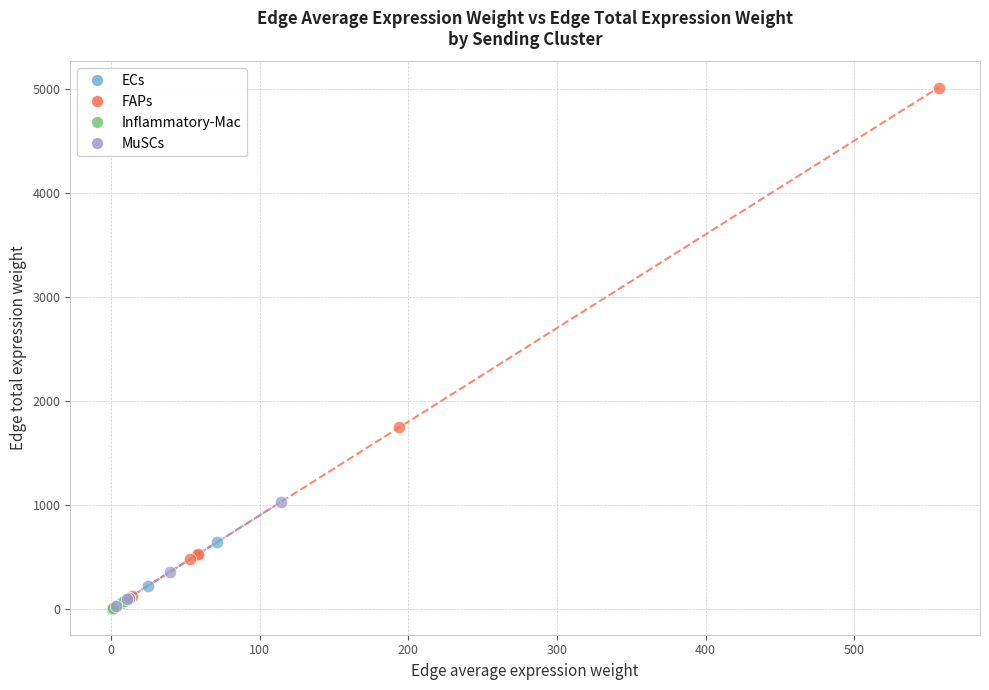

Which series has the largest Y range (max minus min)?

FAPs